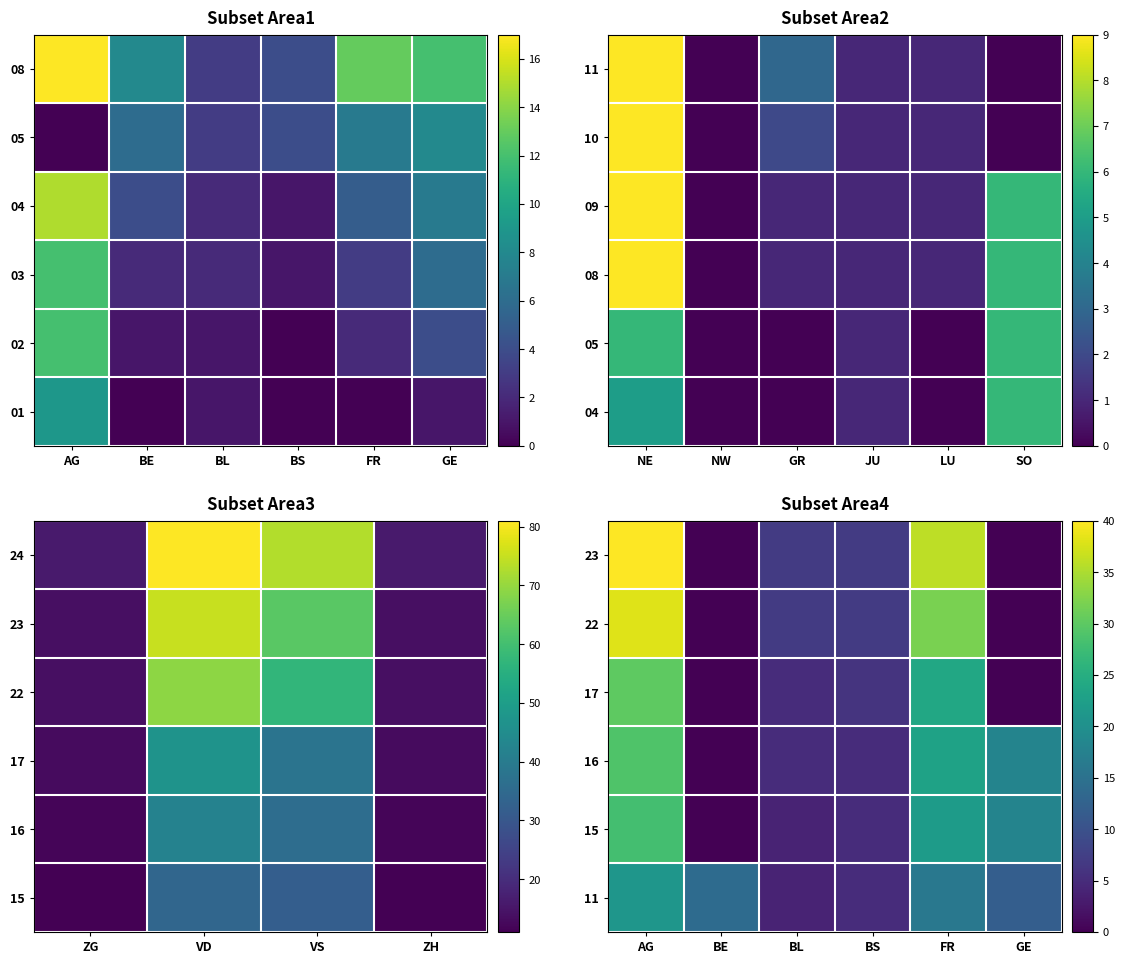

At how many categories does at least one series exceed 21?

2